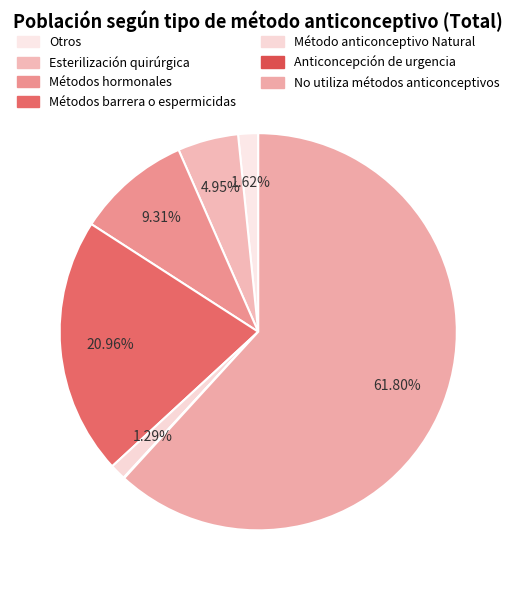

Rank the categories by value from lowest to highest.

Anticoncepción de urgencia, Método anticonceptivo Natural, Otros, Esterilización quirúrgica, Métodos hormonales, Métodos barrera o espermicidas, No utiliza métodos anticonceptivos